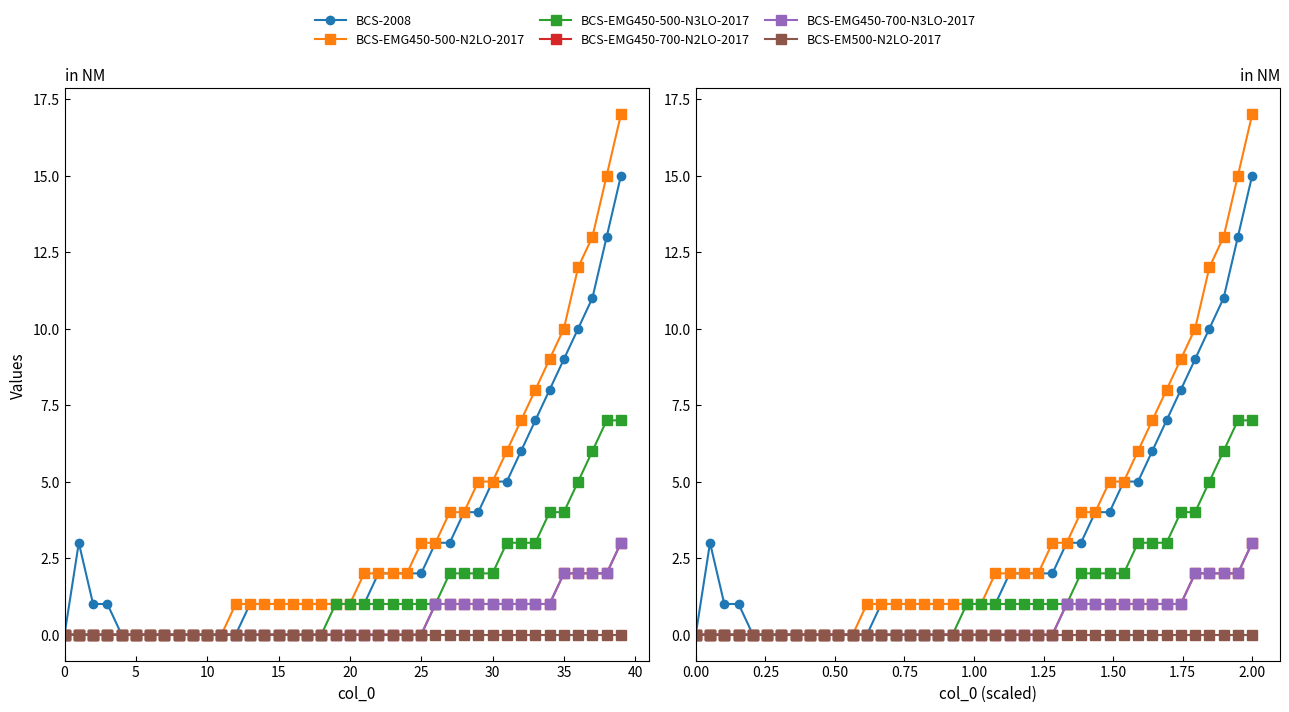

True or false: BCS-EMG450-500-N2LO-2017 has a value of 4 at 26.

False